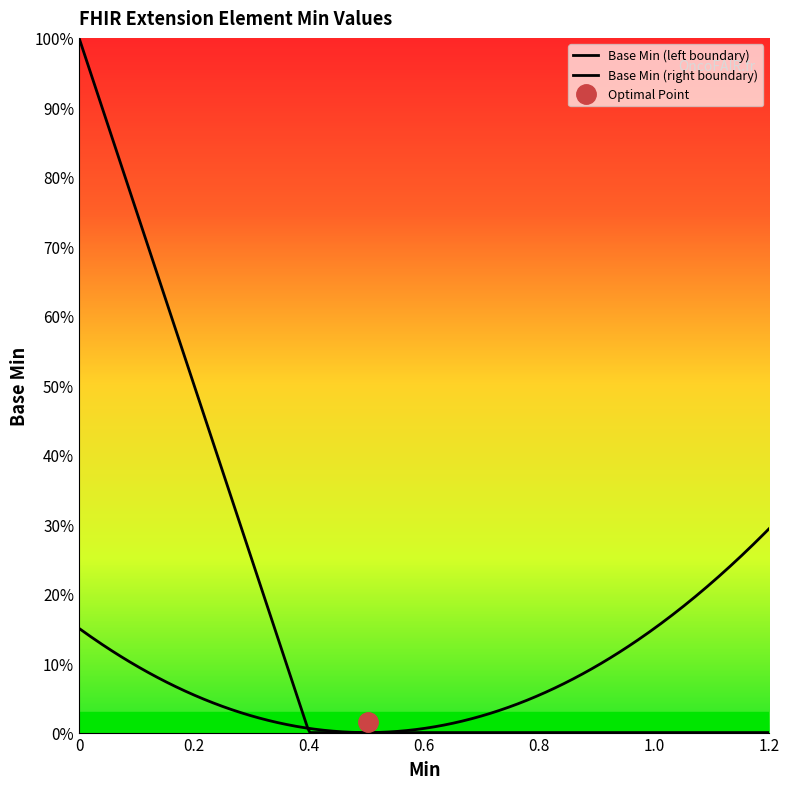

What is the maximum value shown in the chart?

1